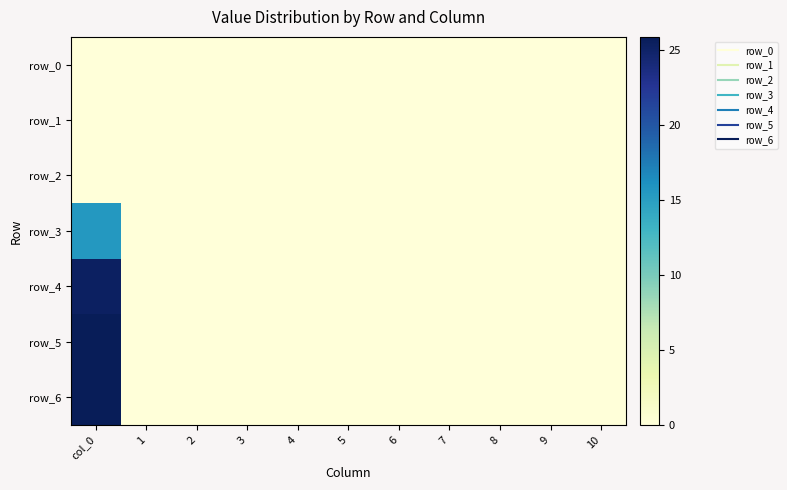

Between 5 and 9, which series saw the biggest shift?

row_0